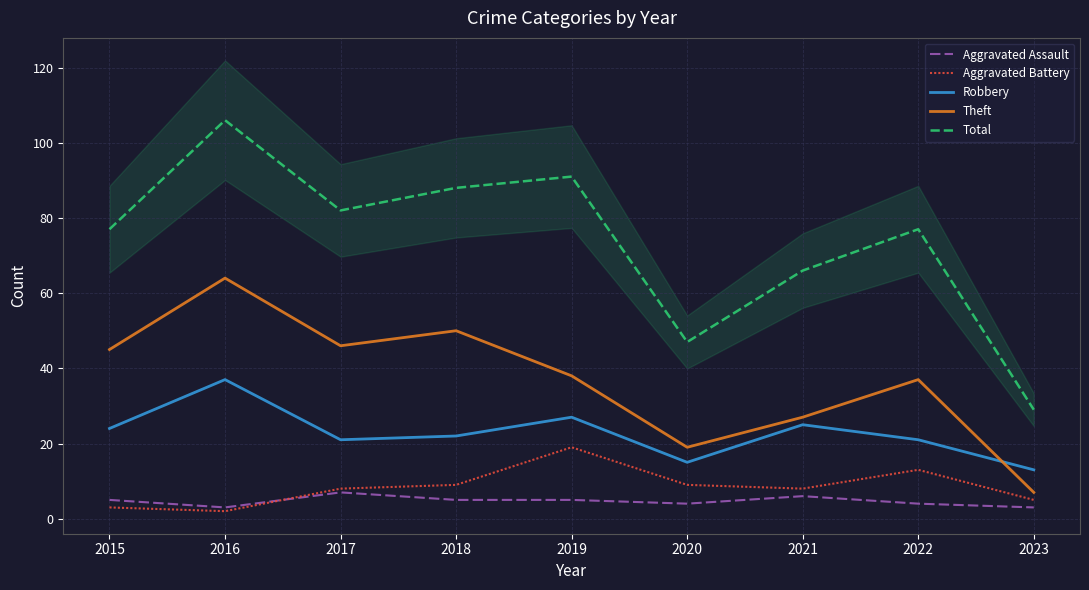

In Total, how many points are higher than both neighbors (excluding endpoints)?

3